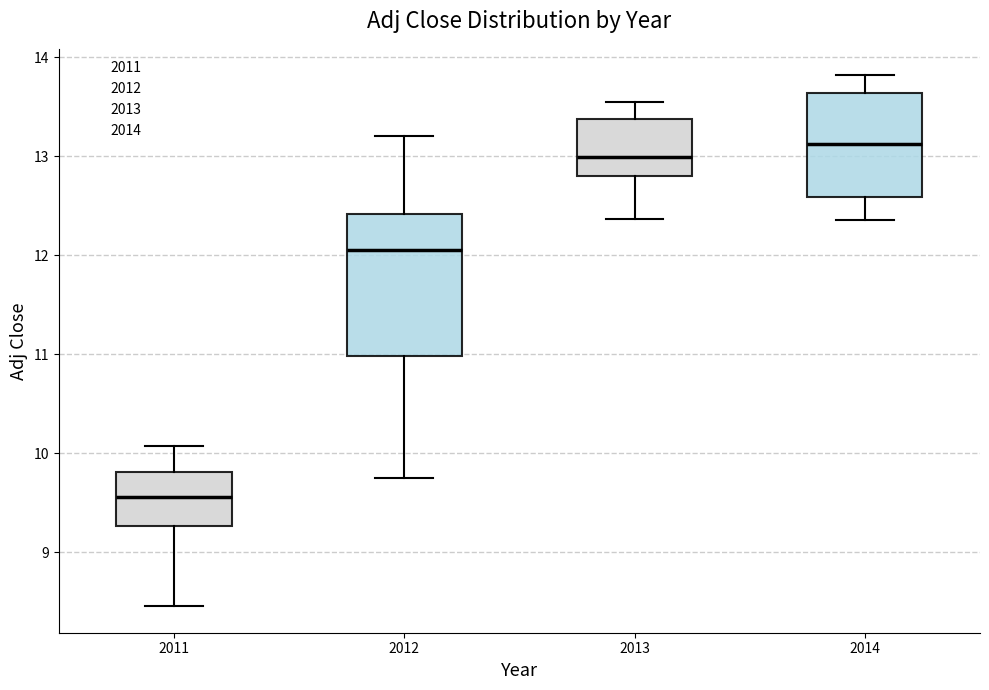

Reading left to right, read every box against the y-axis: the position of its median line, the range the box covers, and the ends of its whiskers. The values are not printed on the chart, so give them approximately, as read against the axis.

2011: median 9.6, box 9.3 to 9.8, whiskers 8.5 to 10.1
2012: median 12.0, box 11.0 to 12.4, whiskers 9.8 to 13.2
2013: median 13.0, box 12.8 to 13.4, whiskers 12.4 to 13.5
2014: median 13.1, box 12.6 to 13.6, whiskers 12.4 to 13.8